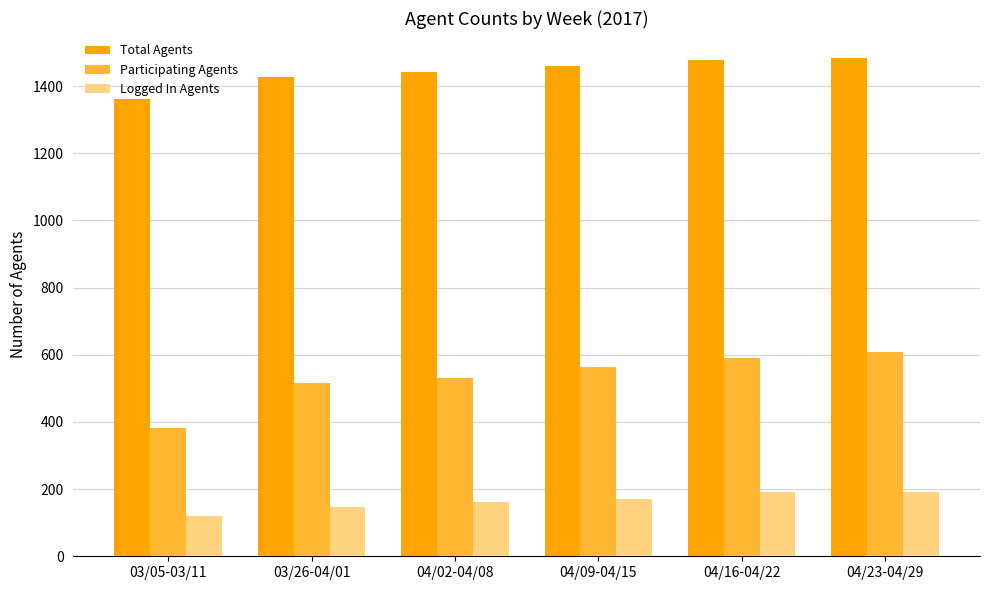

What is the difference between the highest and lowest values at 03/26-04/01?

1278.6